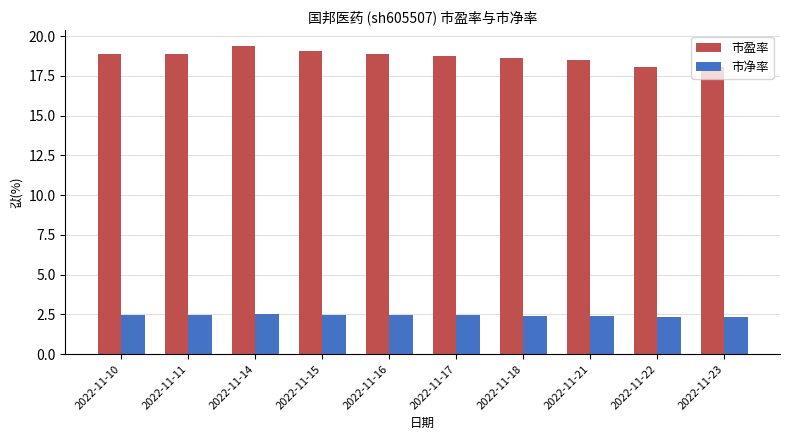

Is it true that 市盈率 equals 10.2 at 2022-11-22?

False